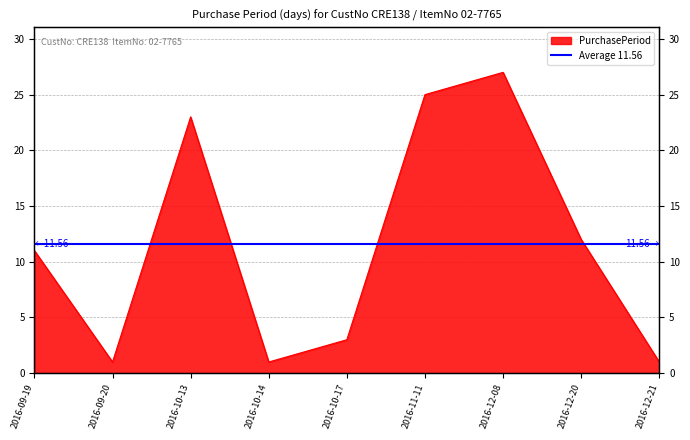

What is the sum of the values at 2016-11-11 and 2016-09-19?

36